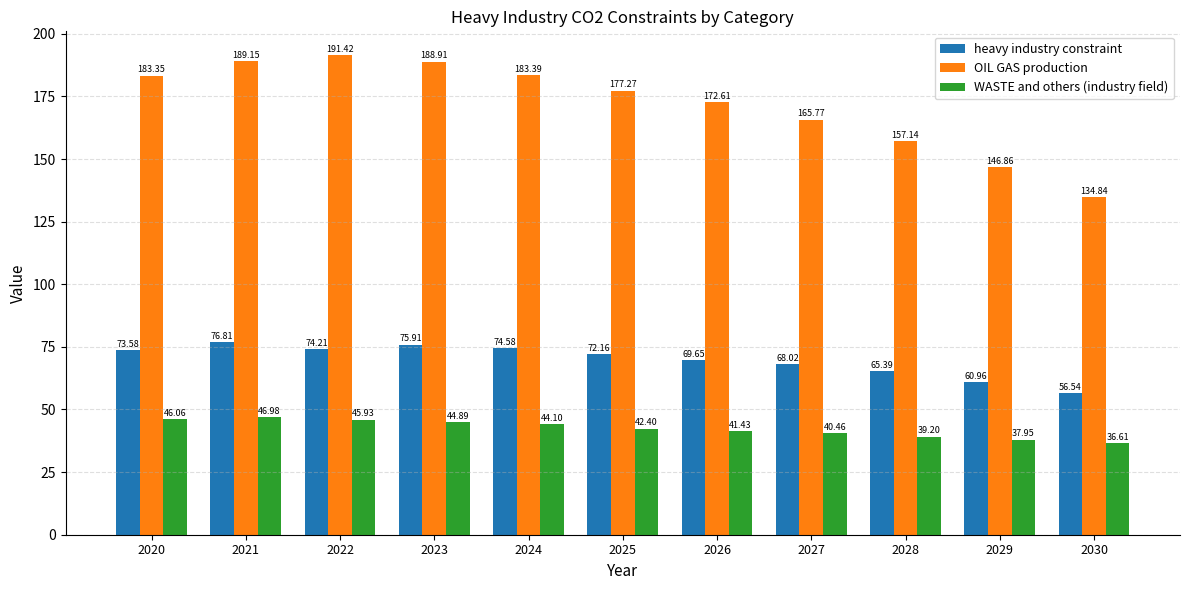

What is the difference between the OIL GAS production values at 2025 and 2021?

11.9